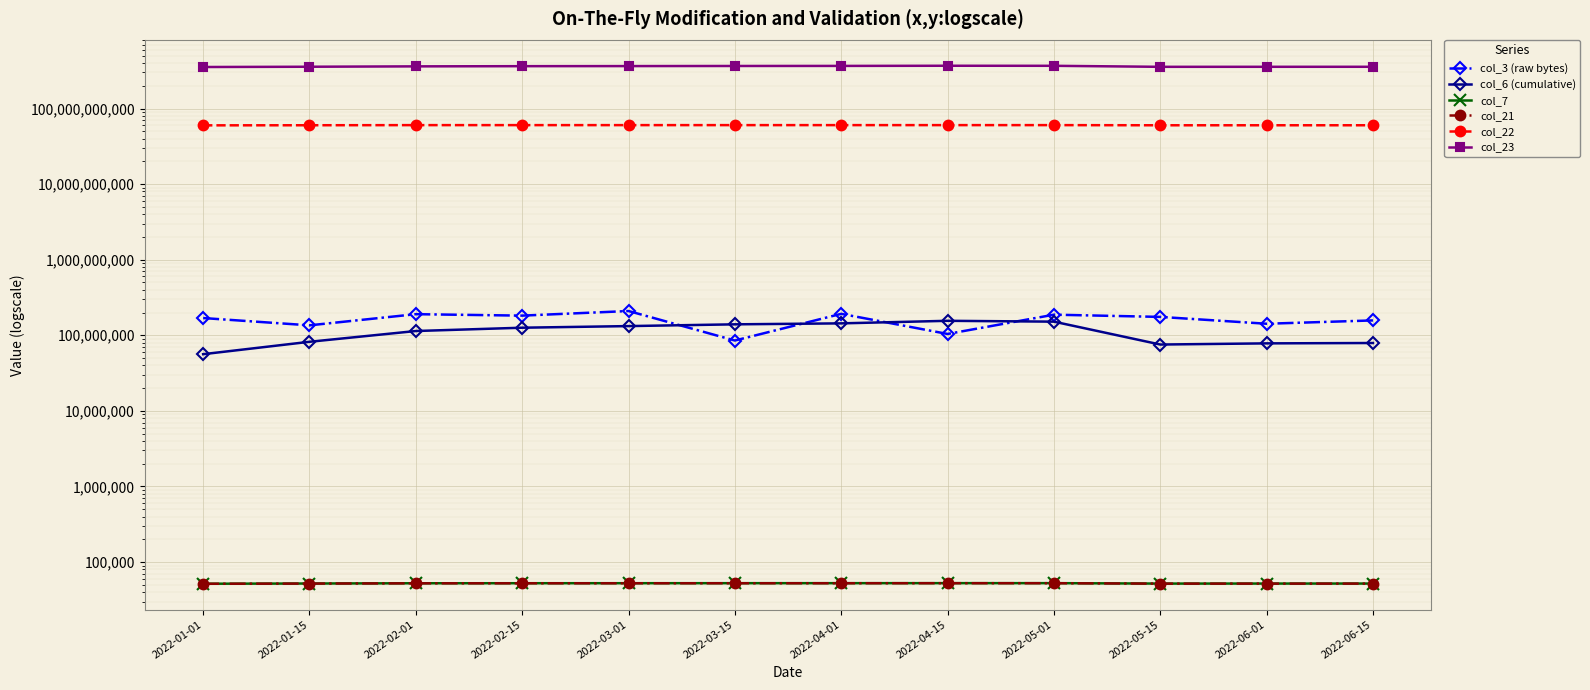

At which label is col_6 (cumulative) closest to 105819968?

2022-02-01